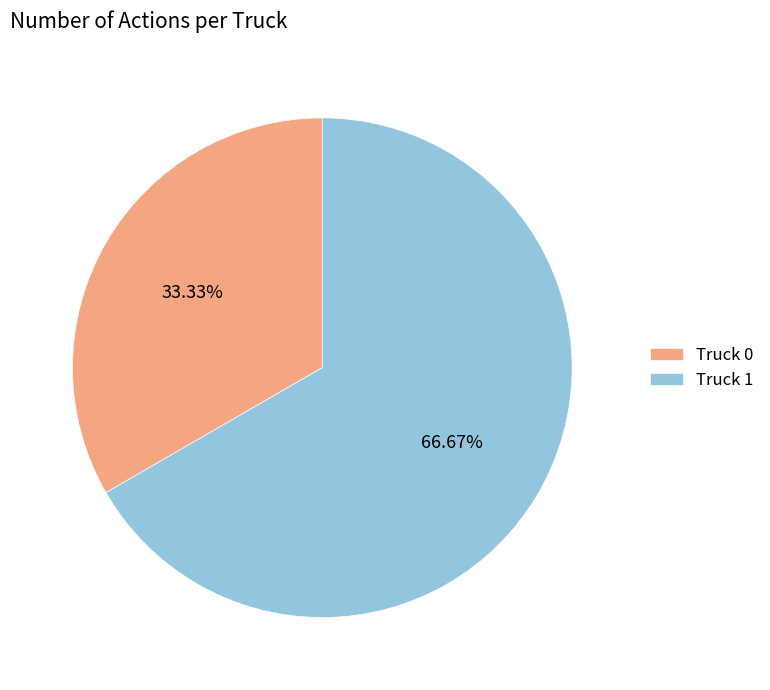

Between Truck 1 and Truck 0, which is larger?

Truck 1